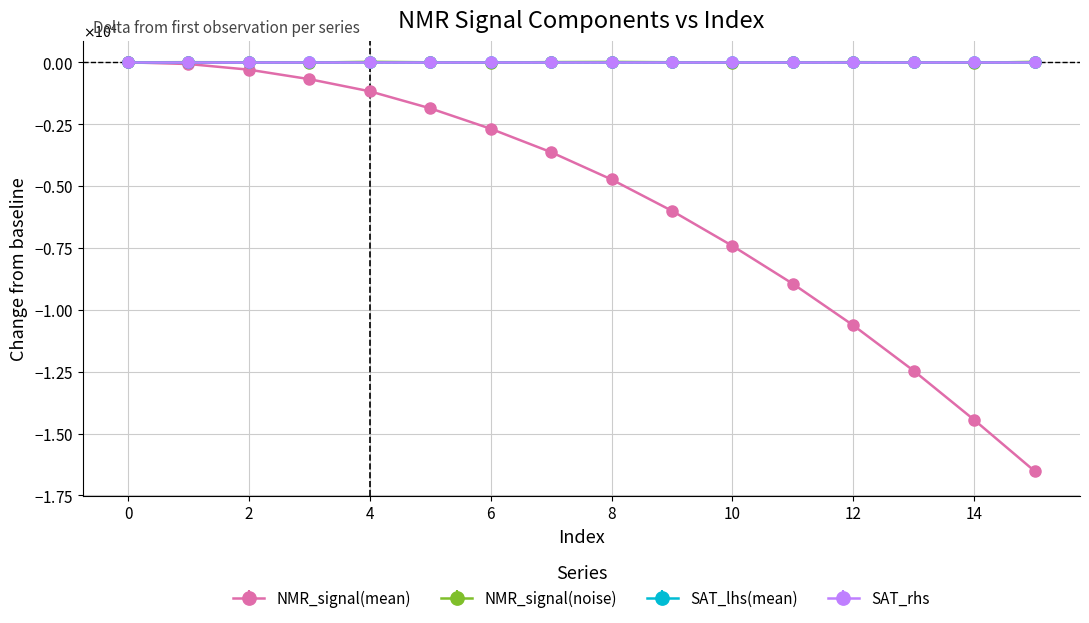

Is this an area chart (filled region under the line)?

No